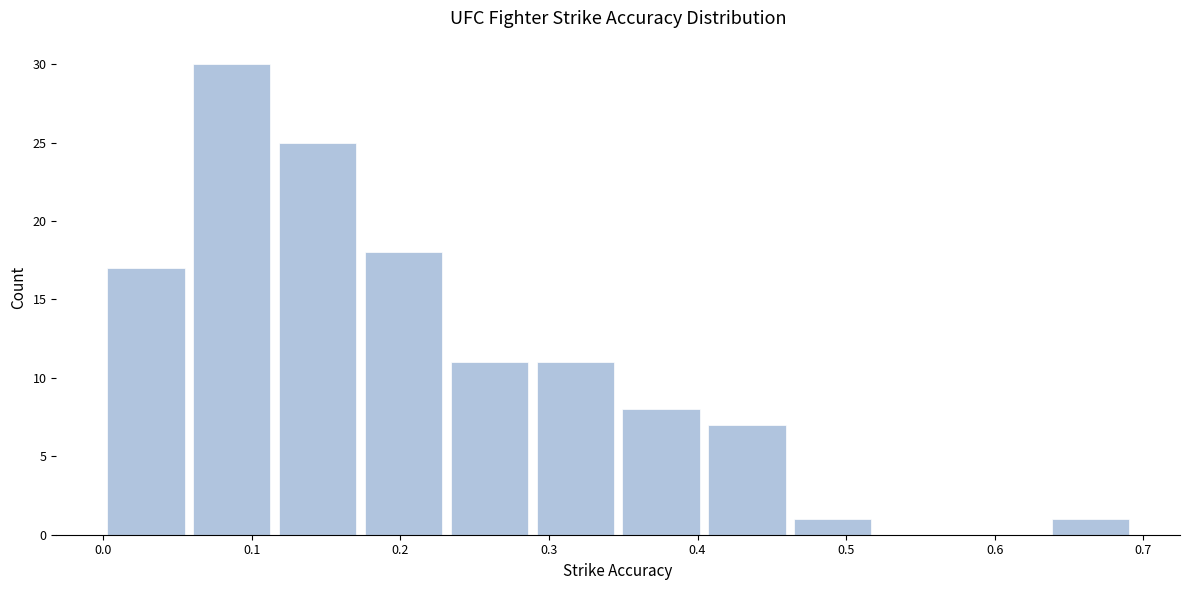

Reading left to right, transcribe this chart: for each bar, give the range it covers on the x-axis and its height. Neither the bar edges nor the heights are printed on the chart, so give them approximately, as read against the axes.

0.00 to 0.06: 17
0.06 to 0.12: 30
0.12 to 0.17: 25
0.17 to 0.23: 18
0.23 to 0.29: 11
0.29 to 0.35: 11
0.35 to 0.40: 8
0.40 to 0.46: 7
0.46 to 0.52: 1
0.52 to 0.58: 0
0.58 to 0.64: 0
0.64 to 0.69: 1